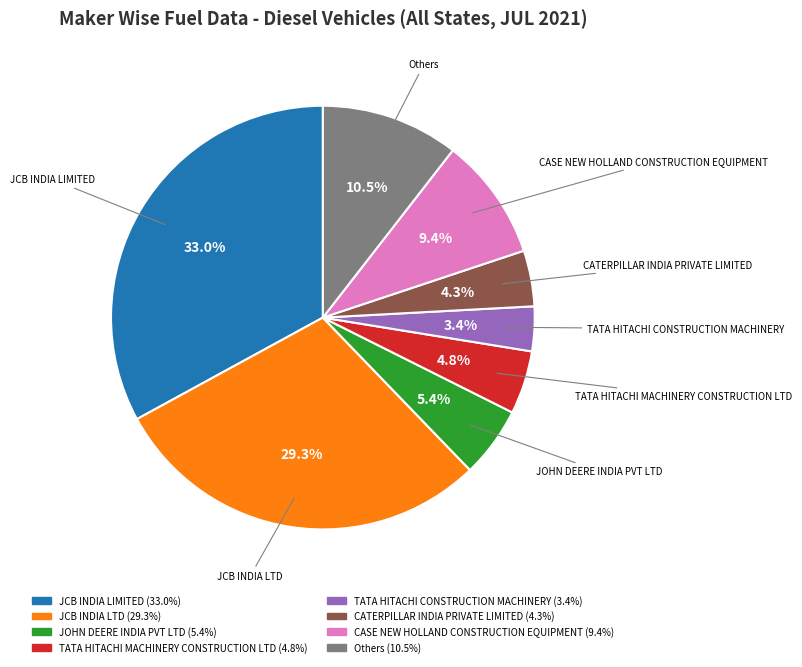

To the nearest percent, what is the combined percentage of TATA HITACHI MACHINERY CONSTRUCTION LTD and Others?

15%